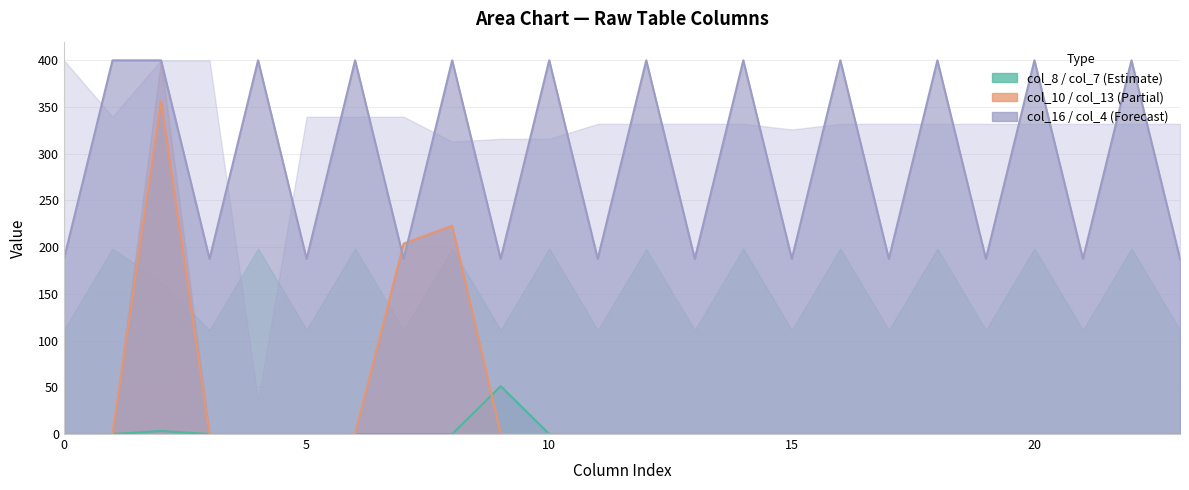

Rank the series by their maximum value, from lowest to highest.

col_8 / col_7 line, col_10 / col_13 line, col_16 / col_4 line